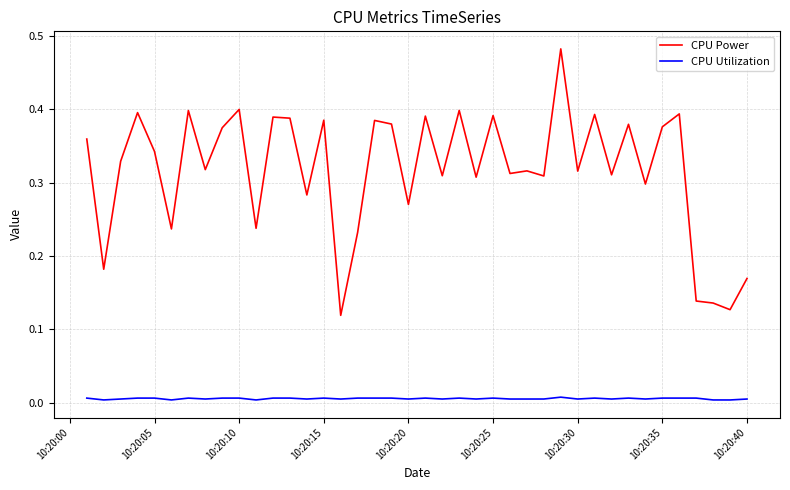

List the series in order of their overall mean, highest first.

CPU Power, CPU Utilization